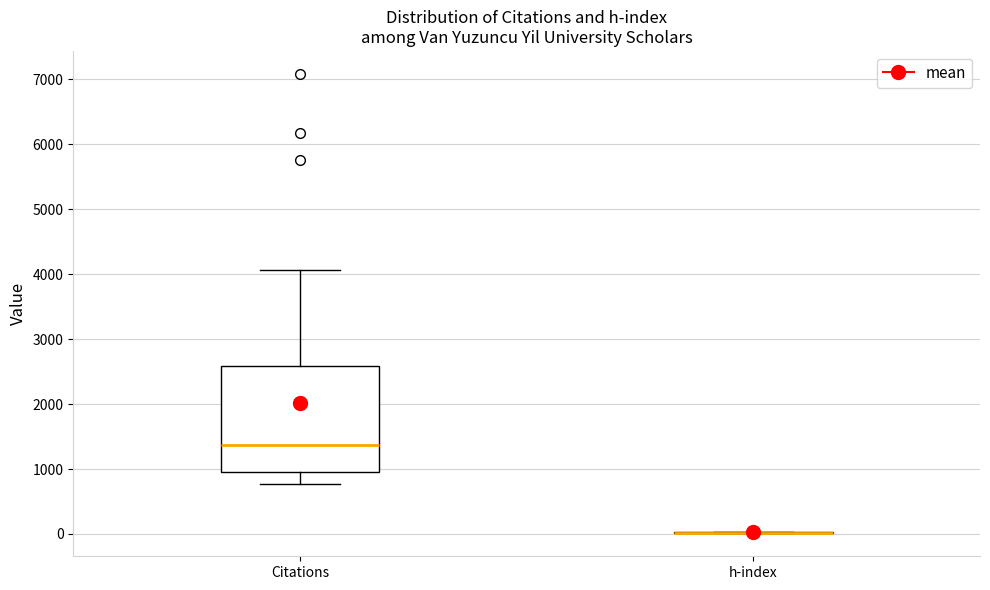

Where is the lower edge of the box for Citations on the y-axis? The values are not printed on the chart, so give them approximately, as read against the axis.

1000